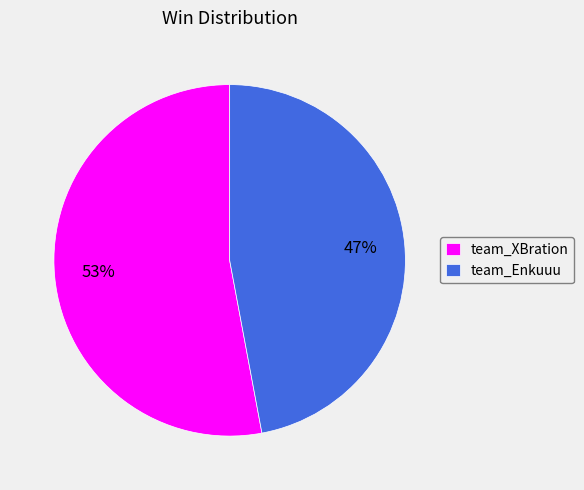

Which category has the biggest portion of the pie?

team_XBration